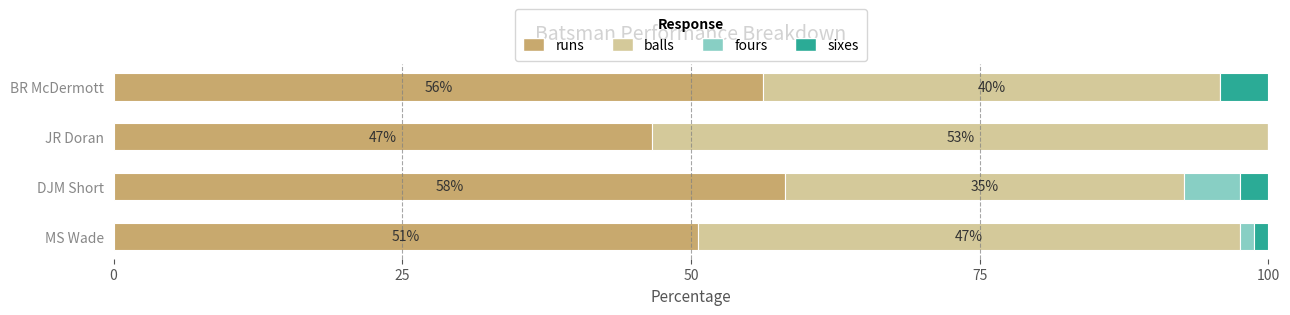

How many values in the runs series exceed 56?

2